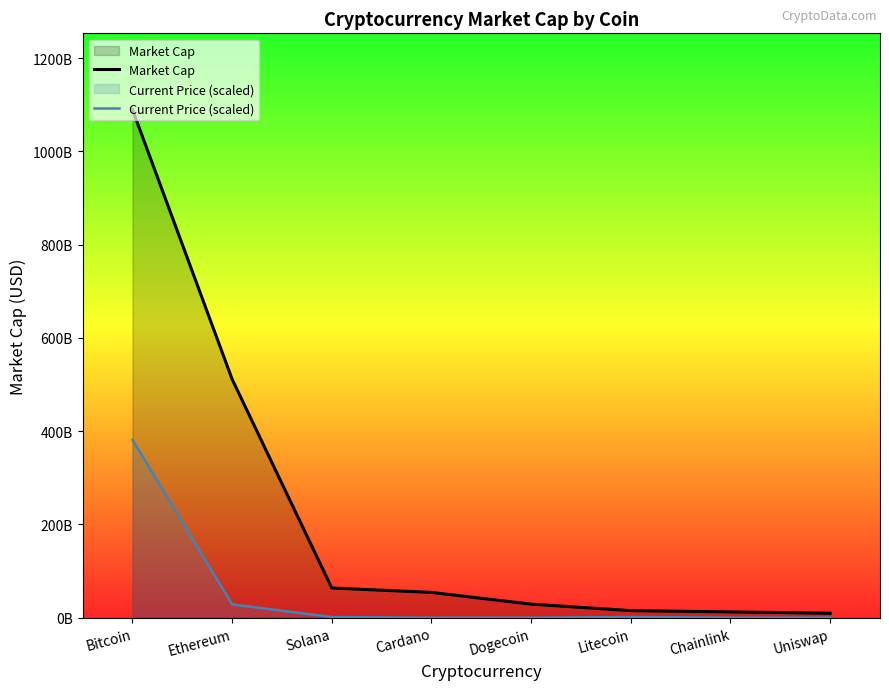

True or false: Market Cap and Current Price (scaled) cross at least once.

False